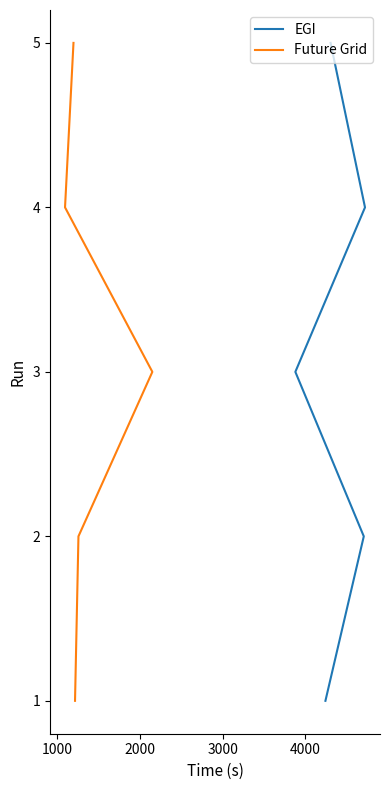

How many Future Grid values are between 2 and 4?

3